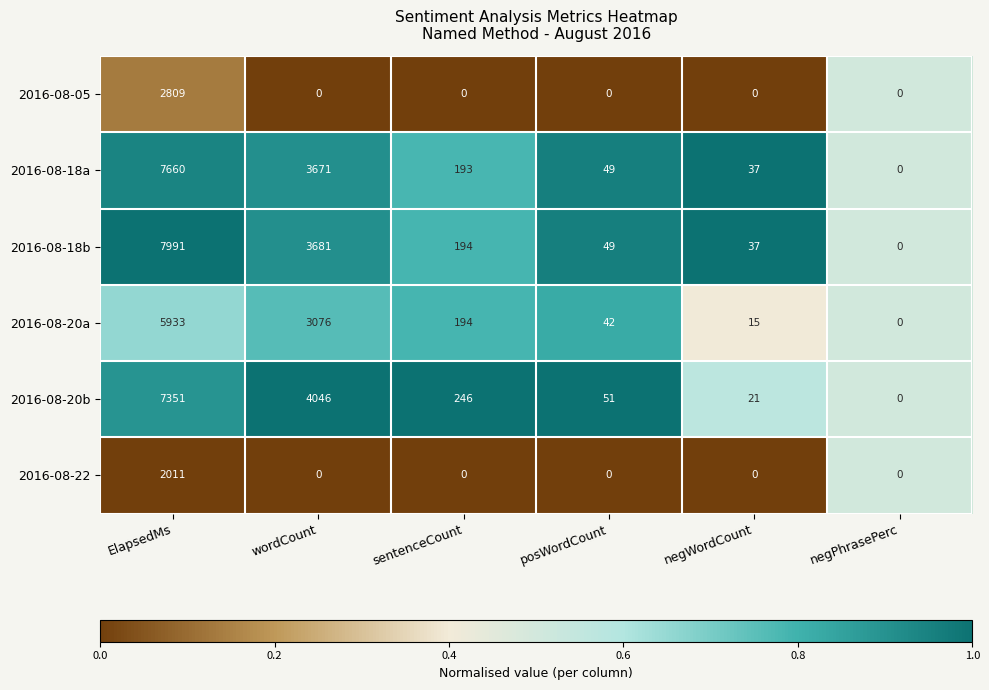

What is the difference between the maximum and minimum values in the 2016-08-18a series?

7660